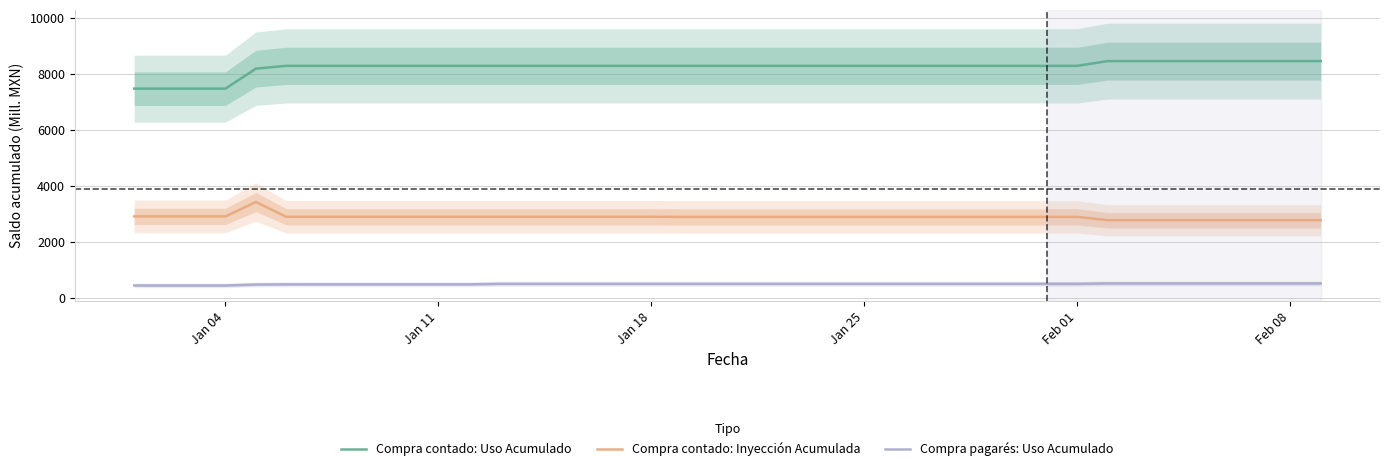

The value of Compra contado: Inyección Acumulada at Feb 08 is 1479. True or false?

False